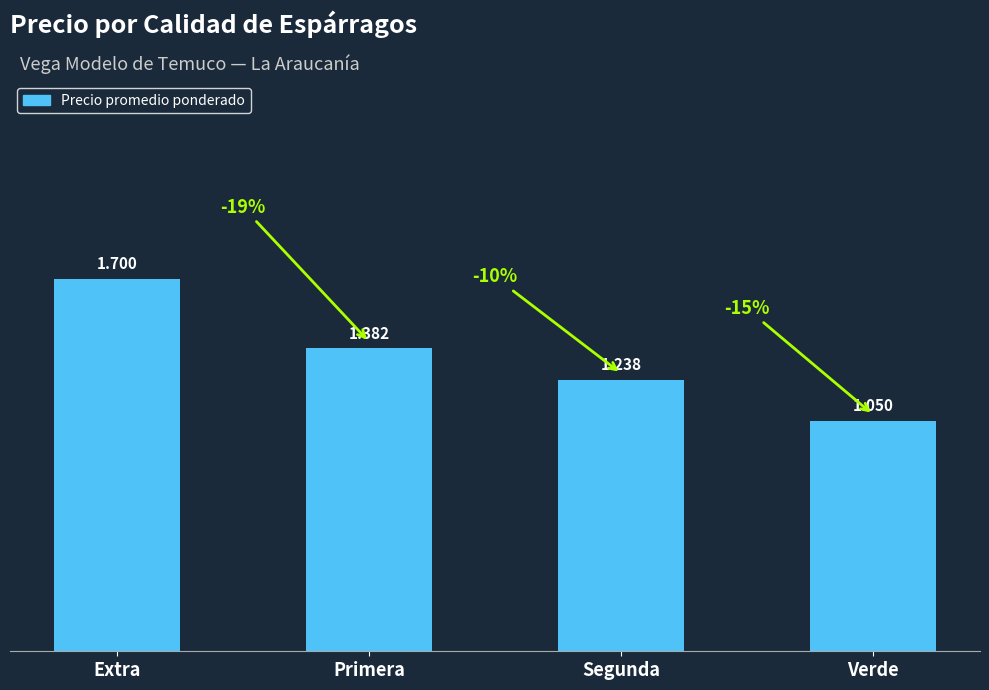

Does the chart contain any negative values?

No